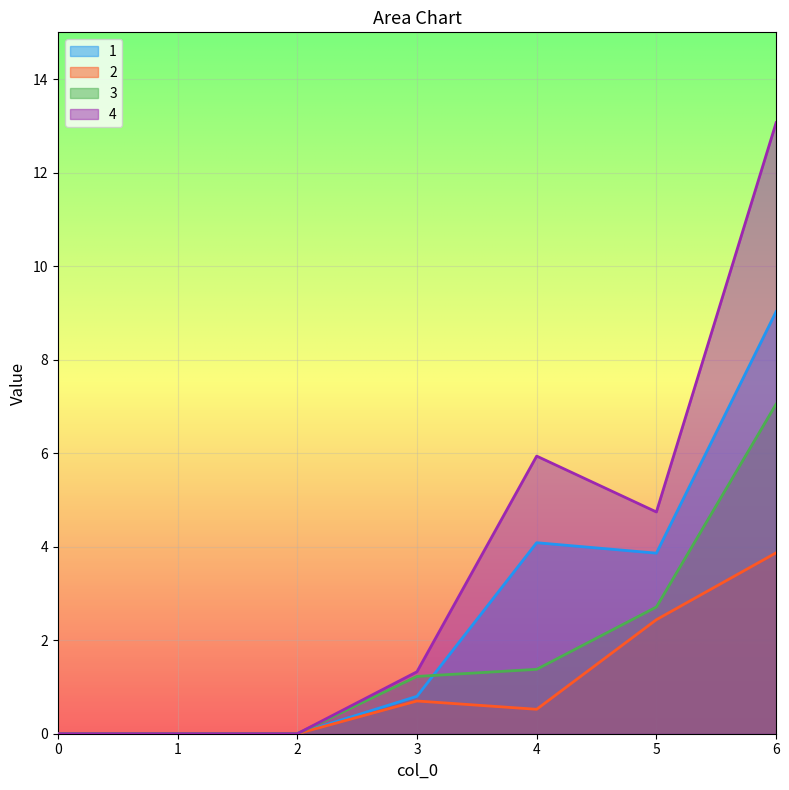

True or false: 1 and 4 cross at least once.

False